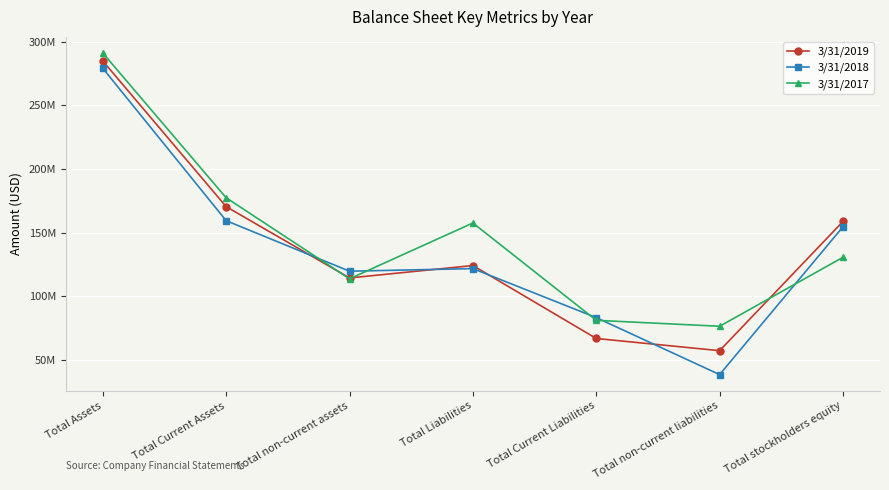

What are all the series names shown in the legend?

3/31/2019, 3/31/2018, 3/31/2017